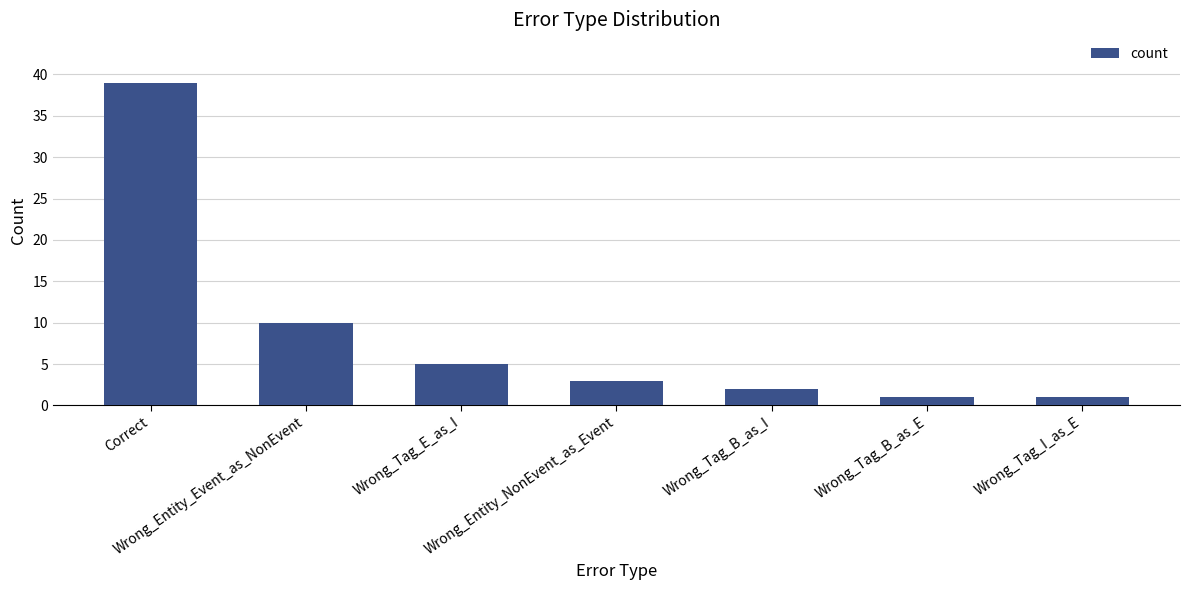

Reading left to right, what are all the values shown in this chart?

Correct=39	Wrong_Entity_Event_as_NonEvent=10	Wrong_Tag_E_as_I=5	Wrong_Entity_NonEvent_as_Event=3	Wrong_Tag_B_as_I=2	Wrong_Tag_B_as_E=1	Wrong_Tag_I_as_E=1